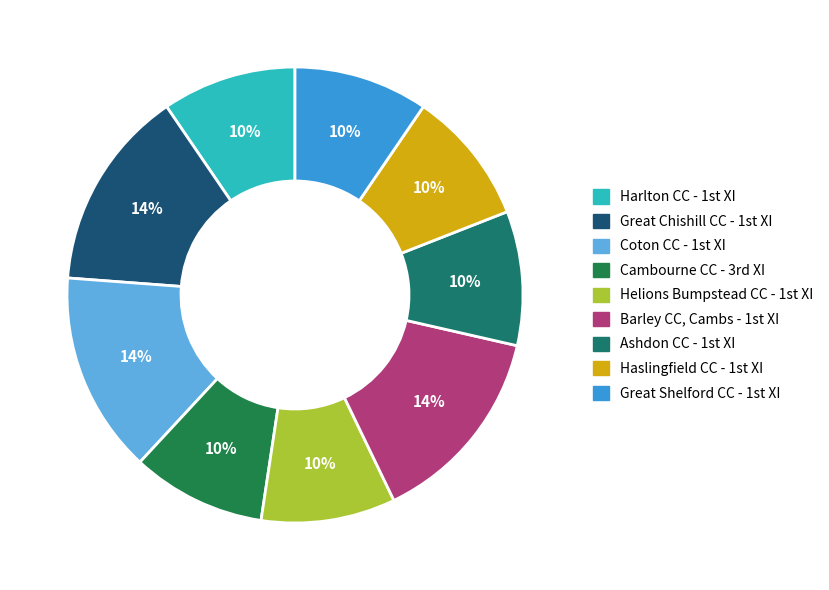

Which category has the biggest portion of the pie?

Great Chishill CC - 1st XI